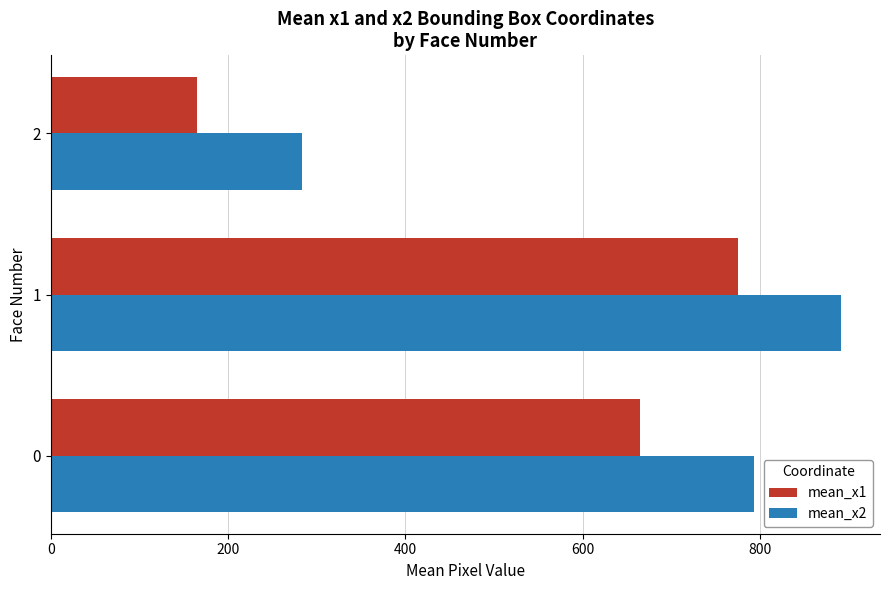

Rank the series at 2 from highest to lowest value.

mean_x2, mean_x1